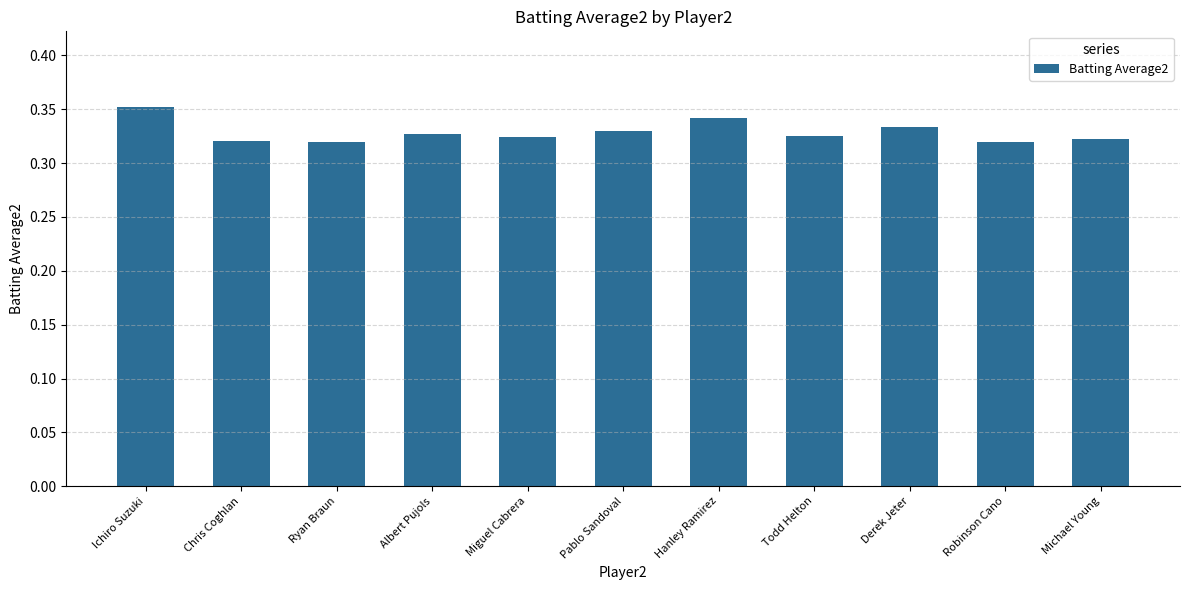

What is the sum of all values?

3.6